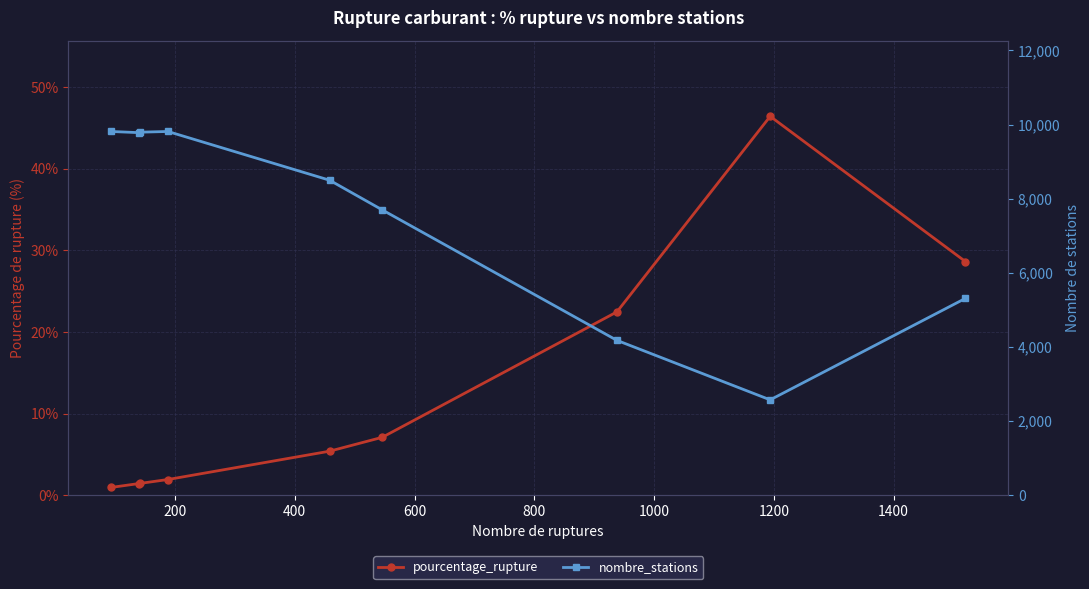

How many lines are shown in the chart?

2